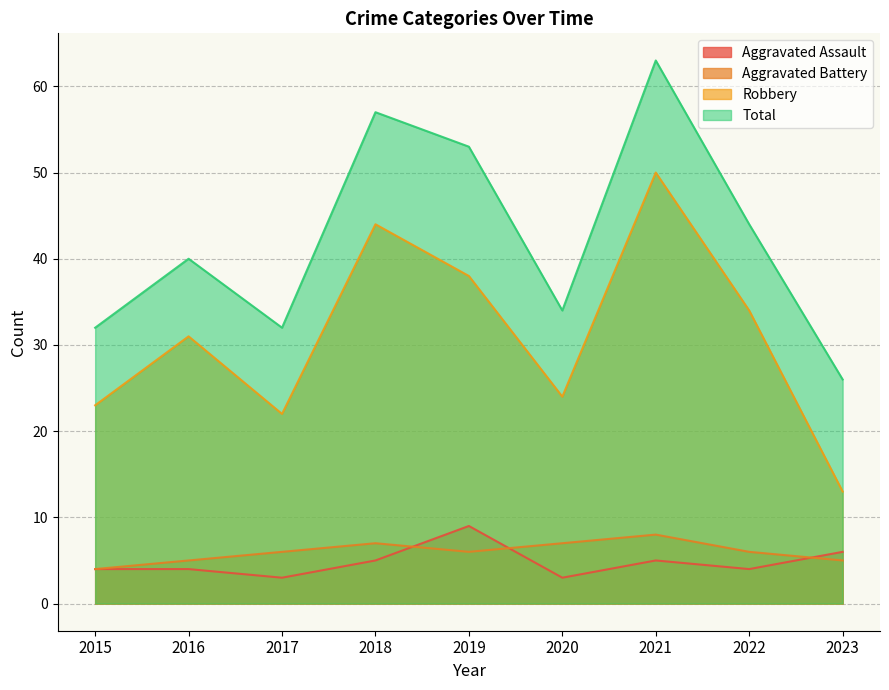

What is the minimum value shown in the chart?

3